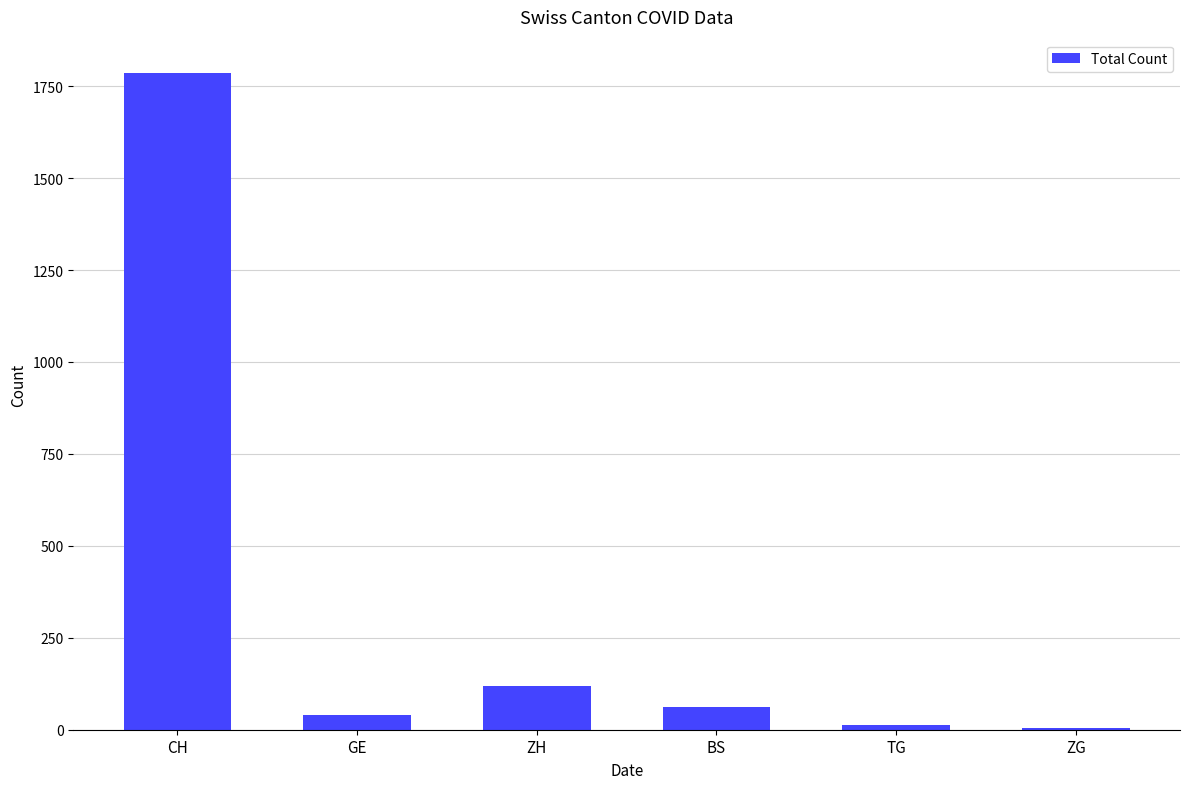

Which has a higher value, CH or ZG?

CH